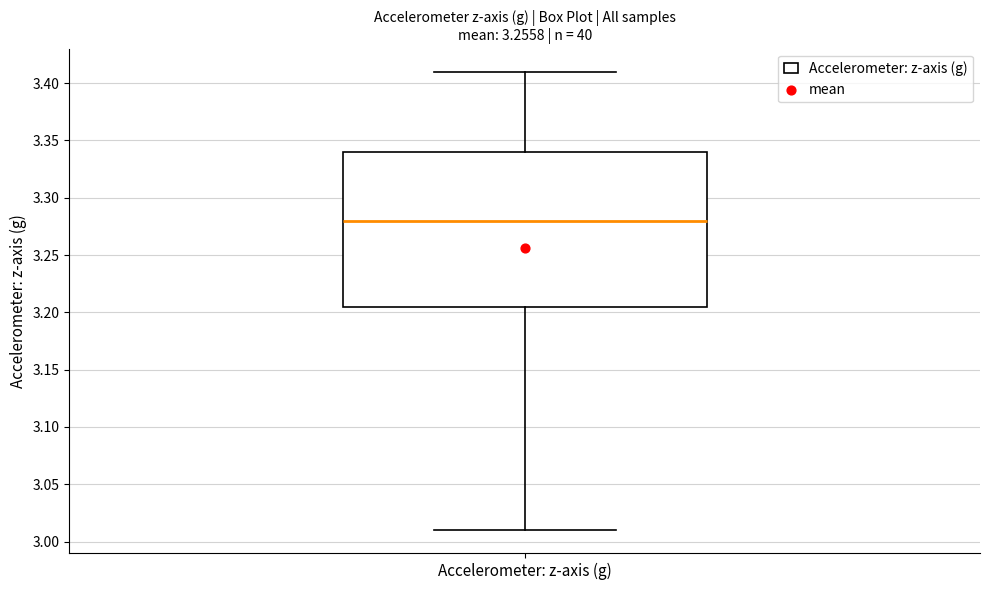

Where is the upper edge of the box for Accelerometer: z-axis (g) on the y-axis? The values are not printed on the chart, so give them approximately, as read against the axis.

3.340